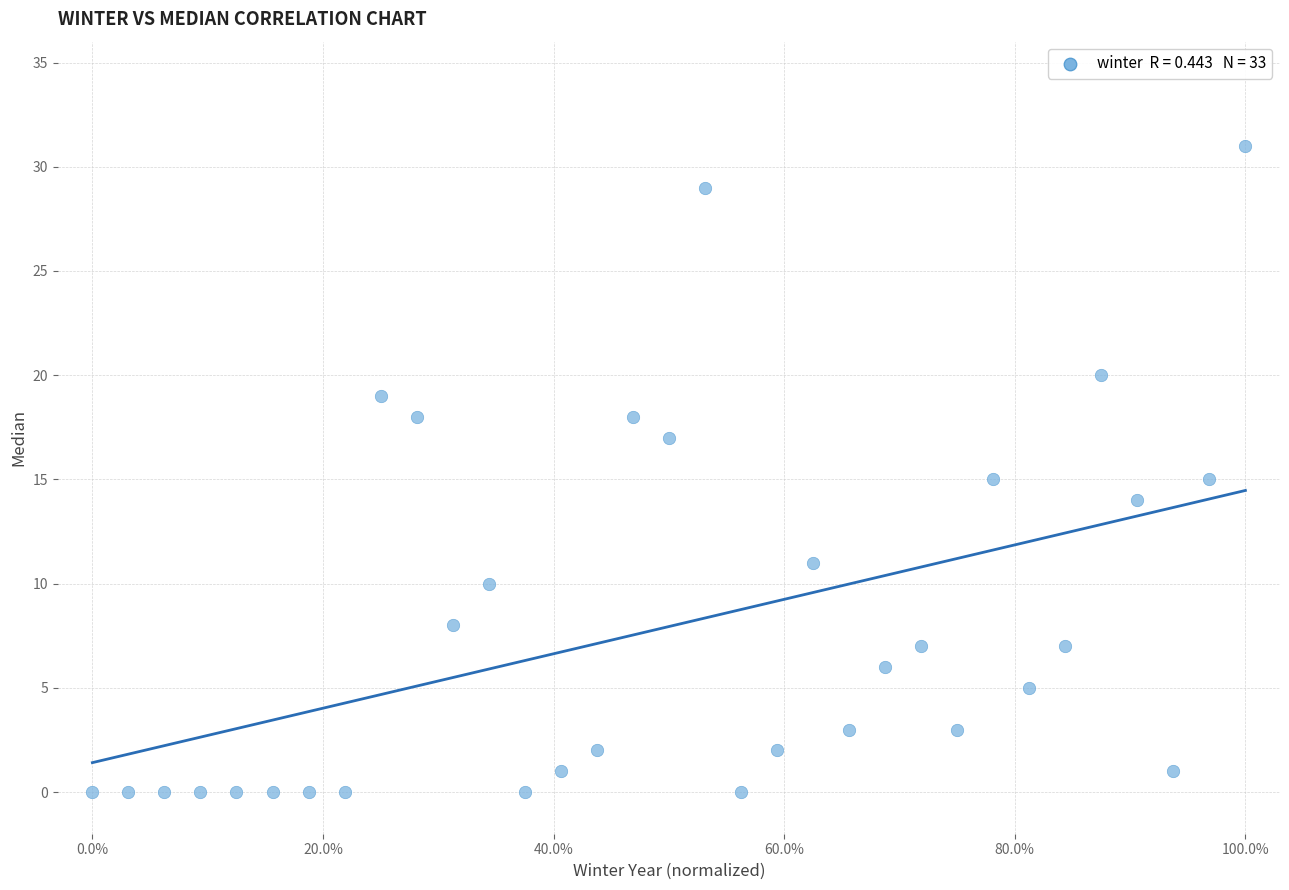

What is the range of Y values (max minus min)?

31